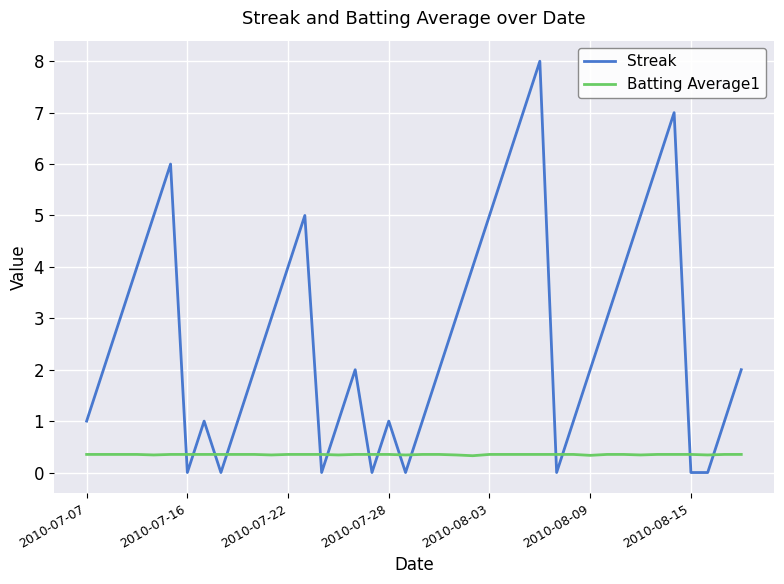

Which series has the largest range (max minus min)?

Streak